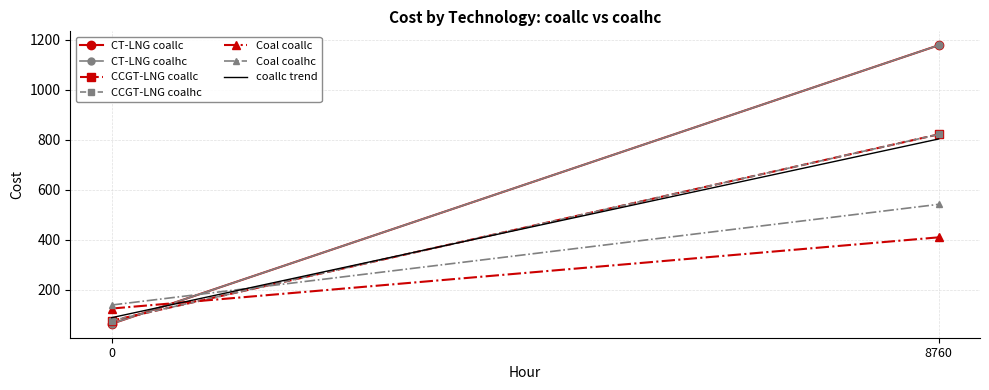

What is the difference between the maximum and minimum values in the coalhc series?

1112.3